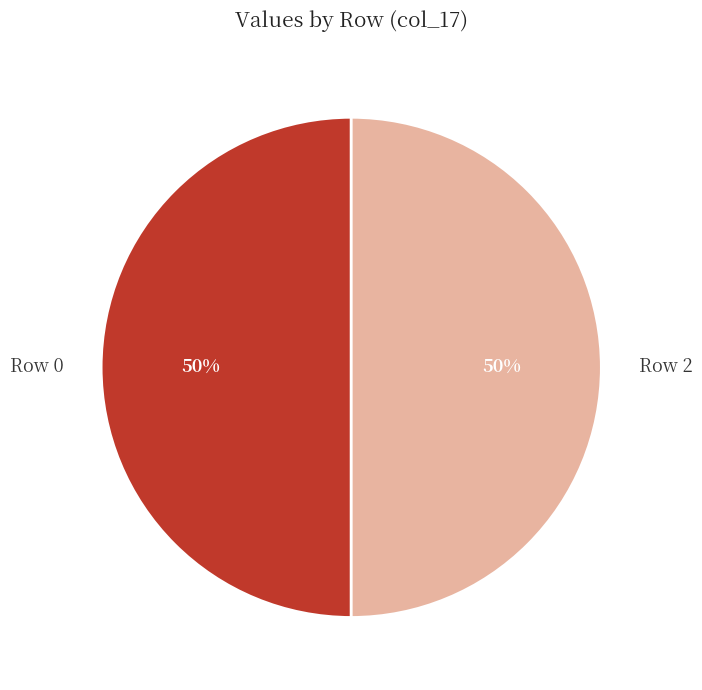

To the nearest percent, what is the average slice percentage?

50%